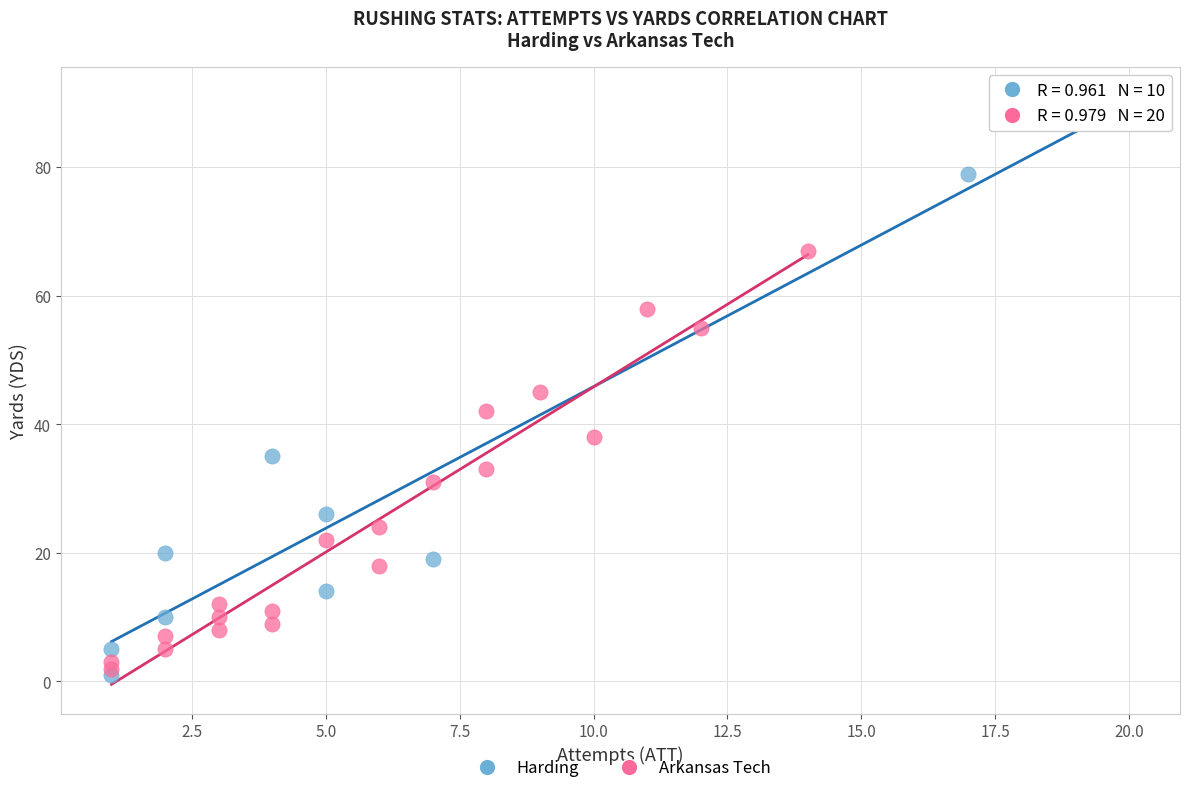

Which series has the largest Y range (max minus min)?

Harding